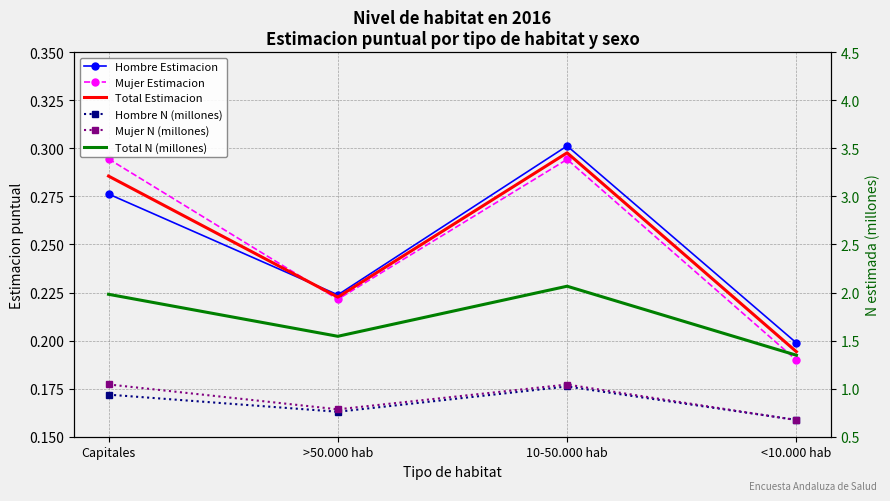

How many data points does each series have?

4